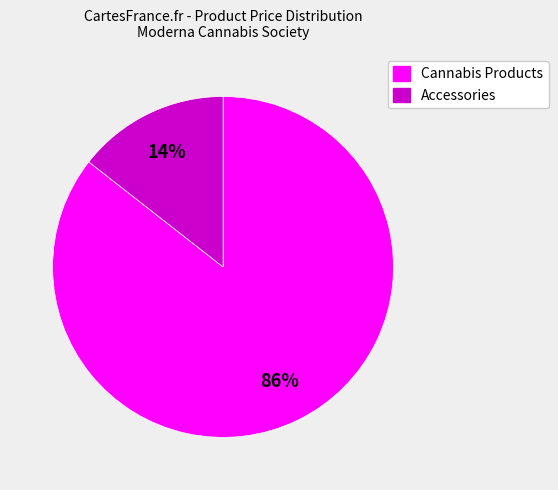

To the nearest percent, what is the average slice percentage?

50%